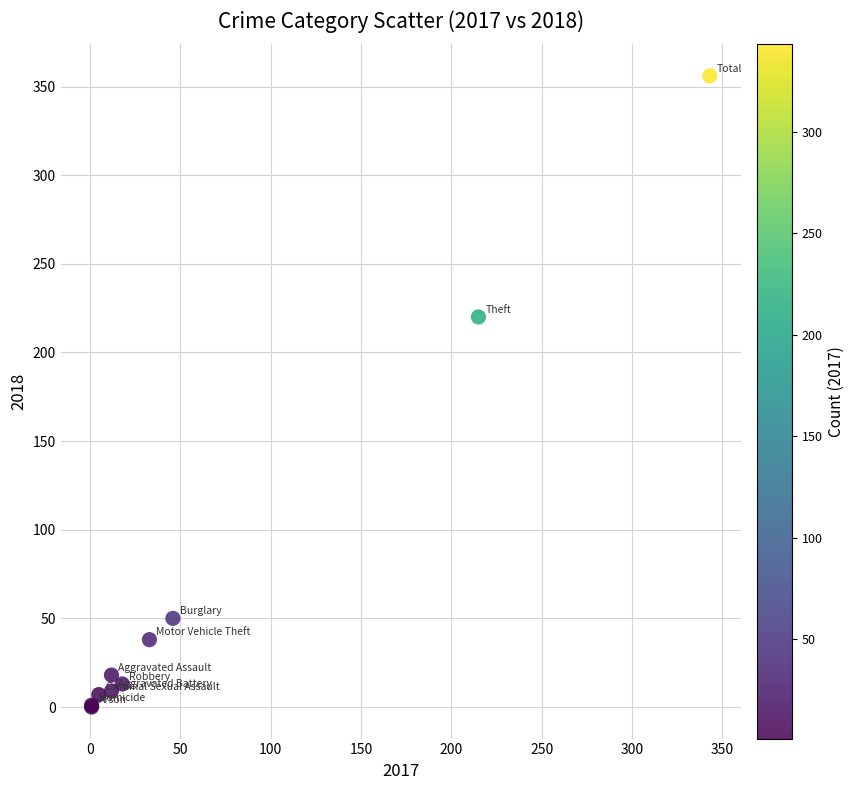

What Y value in the scatter plot is closest to 178?

220